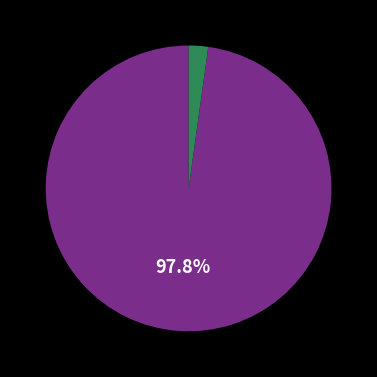

Is there any slice that represents more than half of the pie?

Yes